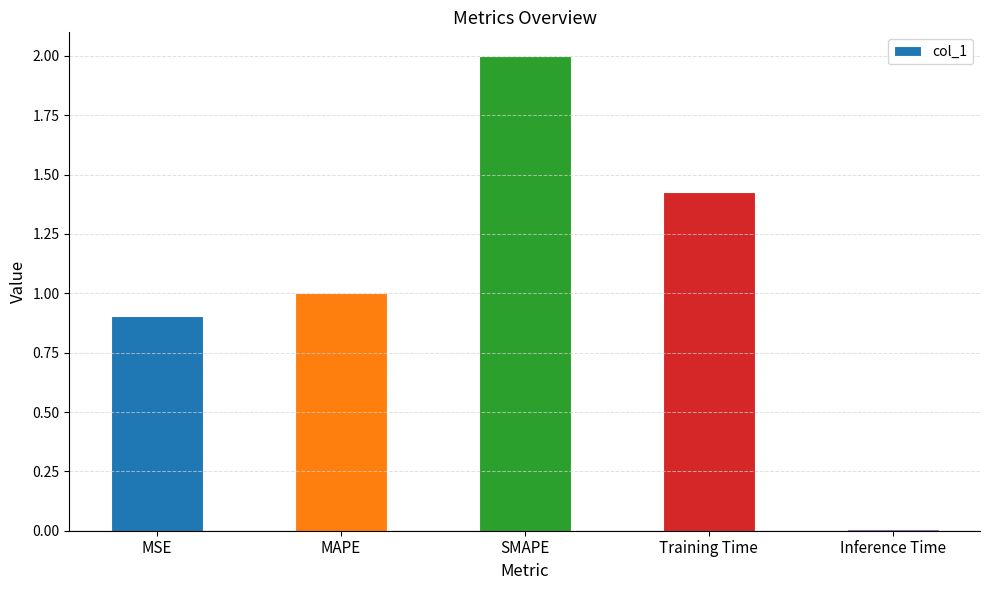

What is the label of the 1st bar from the left?

MSE